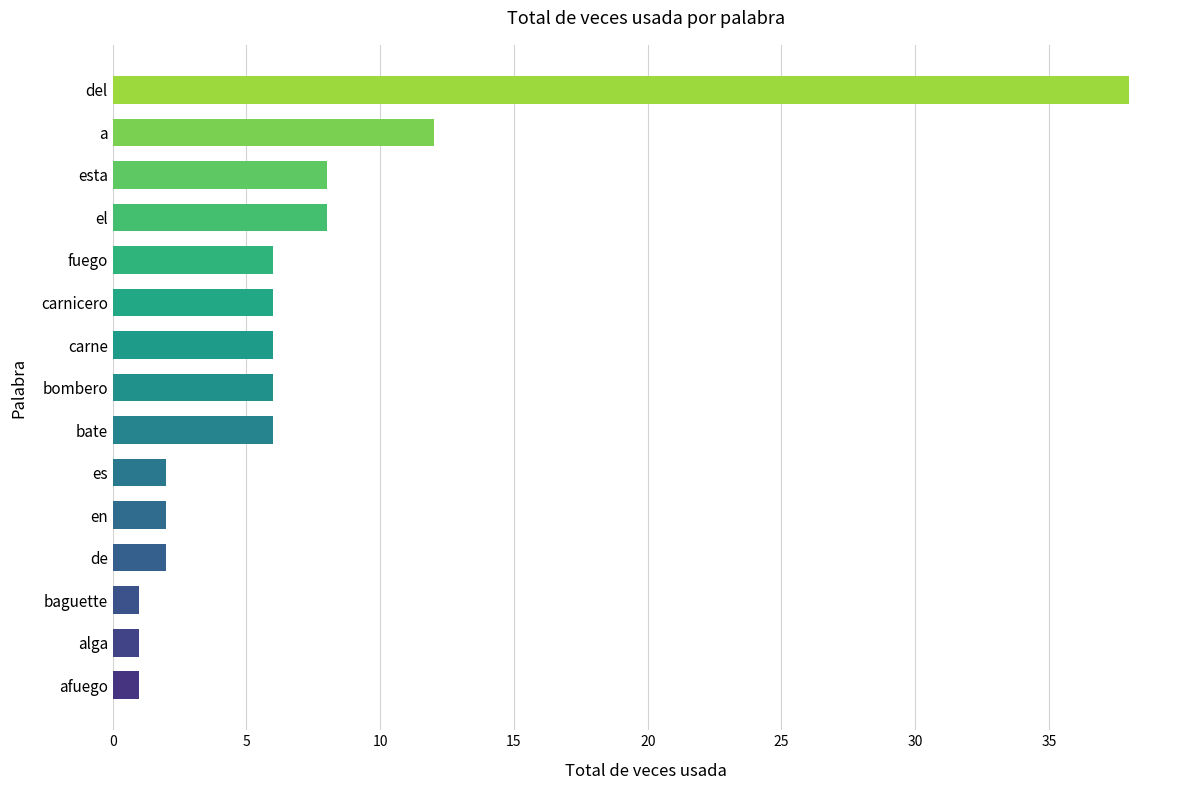

The chart shows a value of 2 at es. True or false?

True